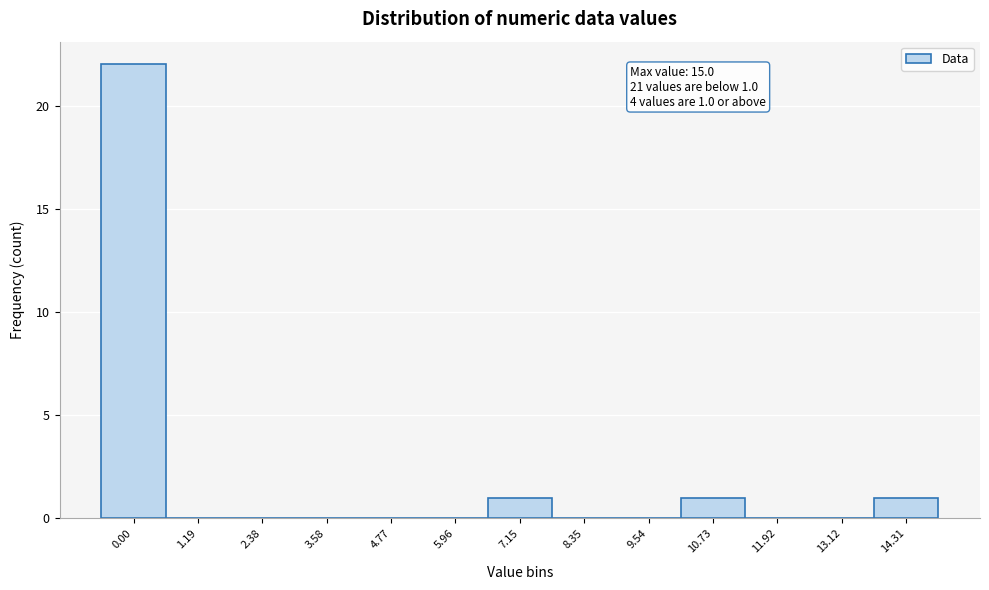

Reading left to right, what are all the values shown in this chart?

0.00=22	1.19=0	2.38=0	3.58=0	4.77=0	5.96=0	7.15=1	8.35=0	9.54=0	10.73=1	11.92=0	13.12=0	14.31=1